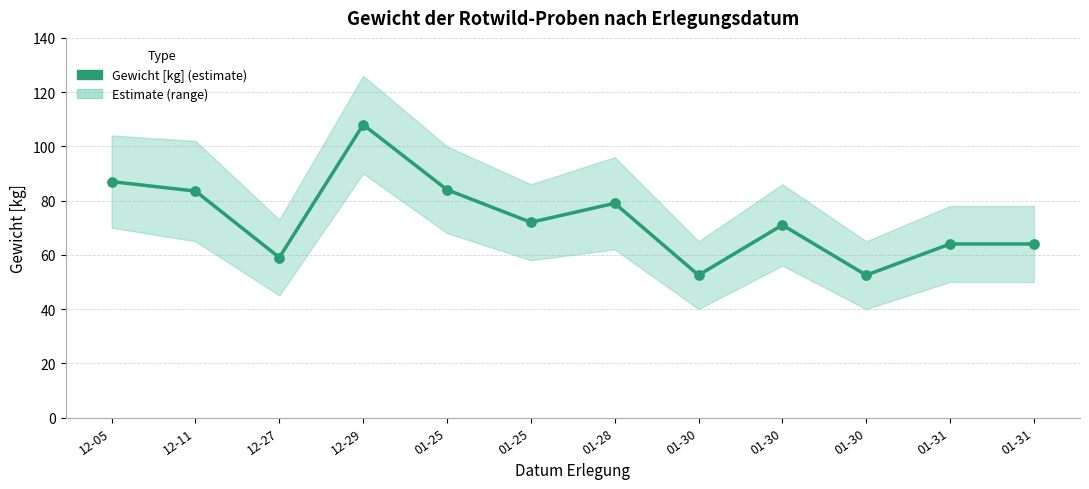

Which has a higher value, 01-31 or 01-31?

01-31